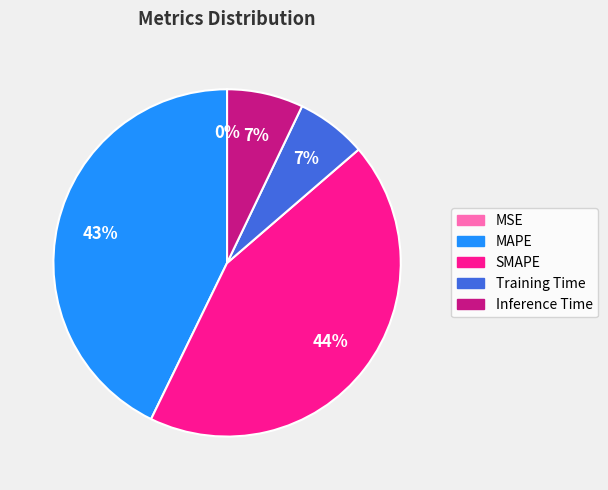

Approximately how many times larger is the value at Inference Time compared to SMAPE?

0.2